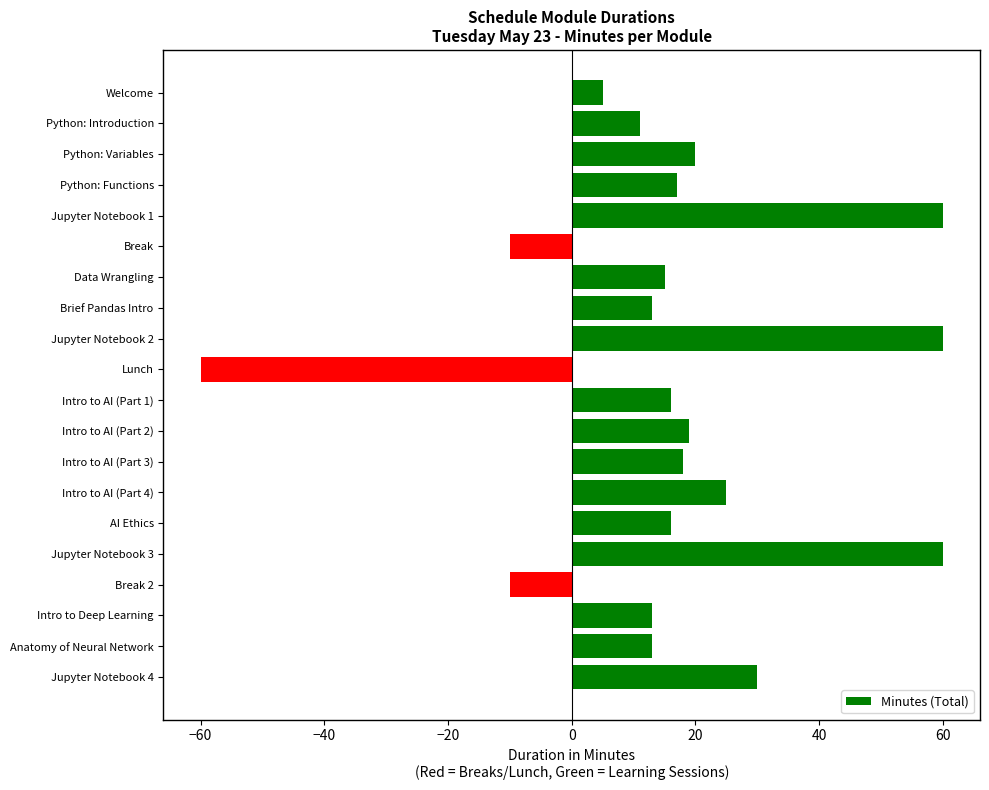

The chart shows a value of 10 at Jupyter Notebook 4. True or false?

False